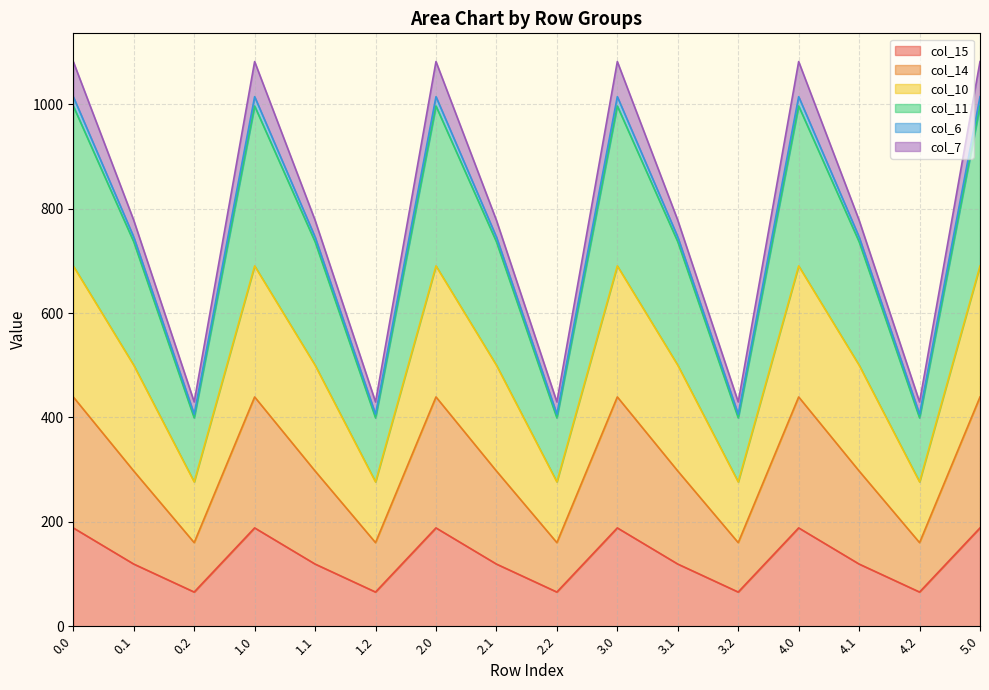

What are all the series names shown in the legend?

col_15, col_14, col_10, col_11, col_6, col_7